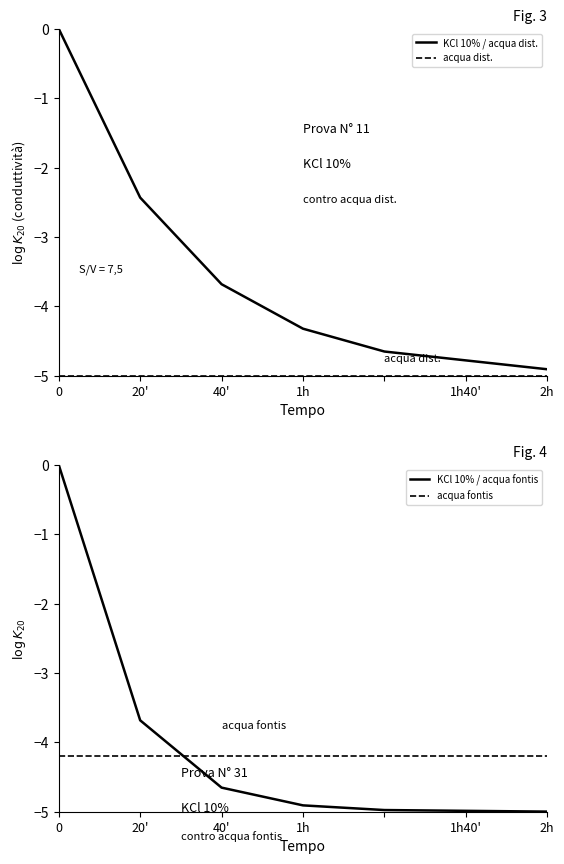

The KCl 10% / acqua fontis series shows -4.9 at 1h. True or false?

True